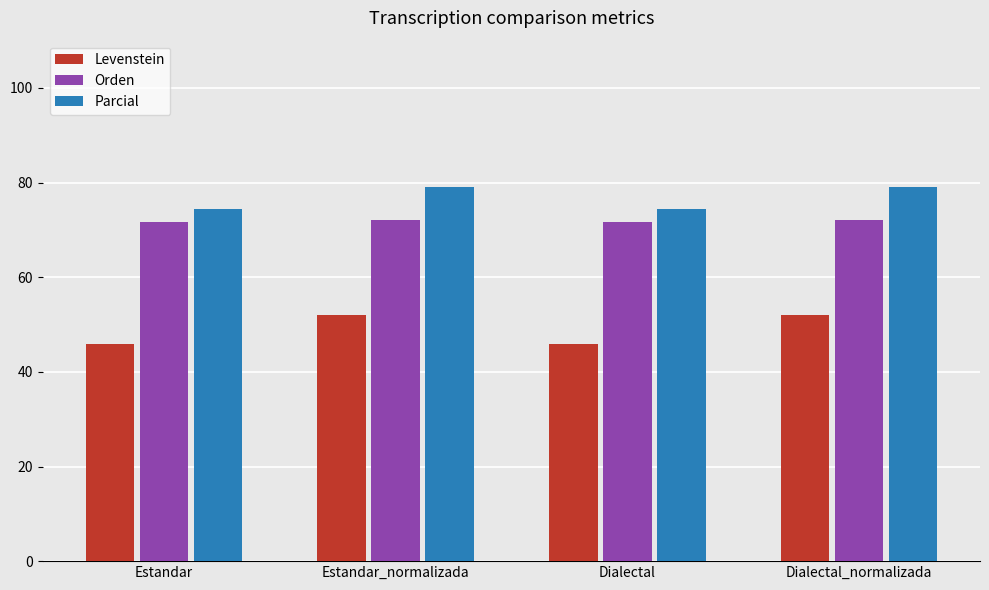

Between Dialectal and Dialectal_normalizada, which series saw the biggest shift?

Levenstein